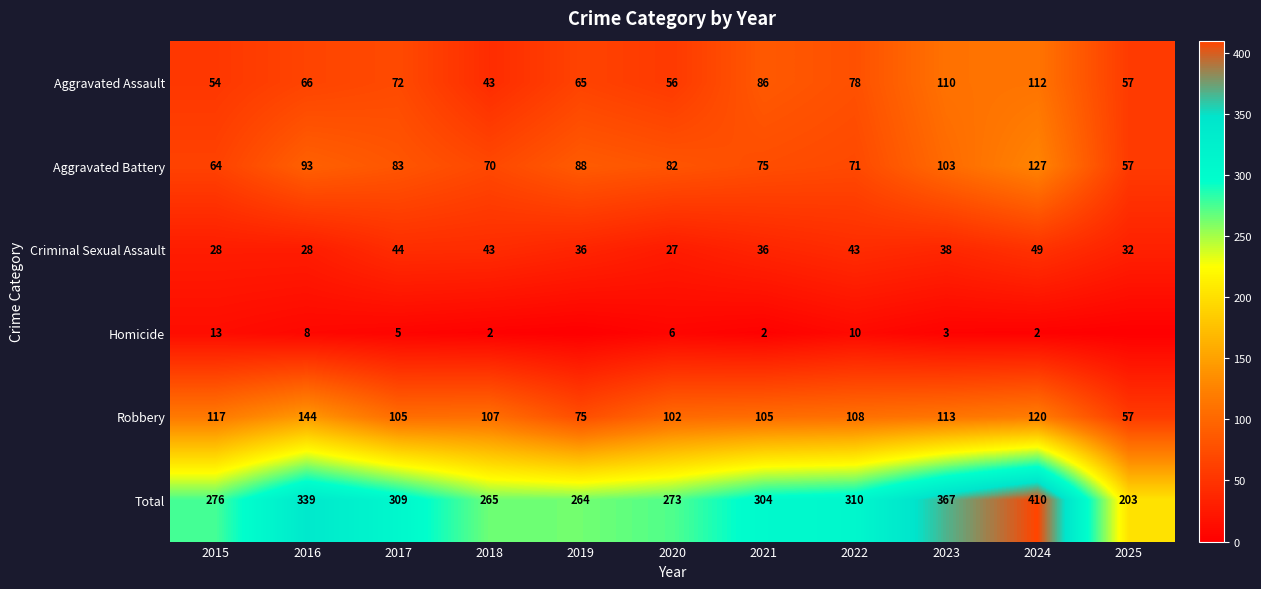

Which has a higher value, 2018 or 2022?

2022